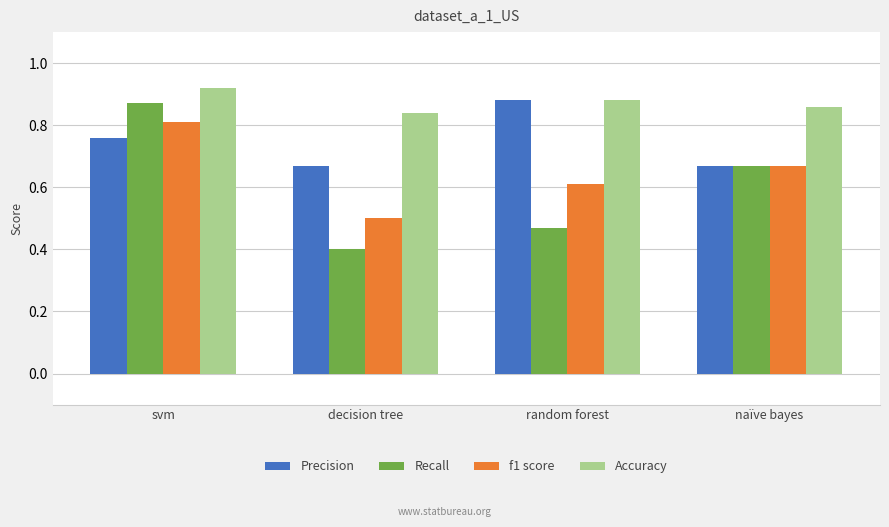

The f1 score series shows 0.5 at svm. True or false?

False